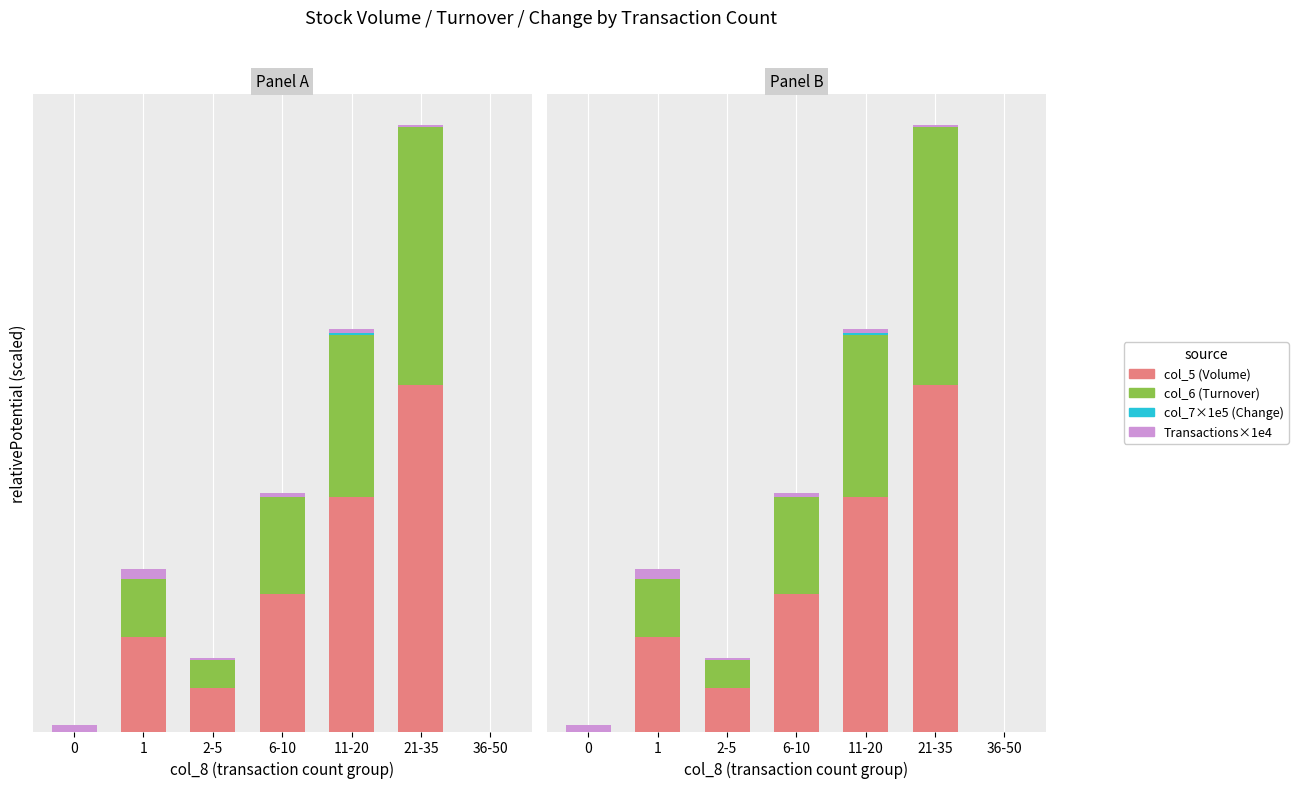

Are the bars horizontal?

No